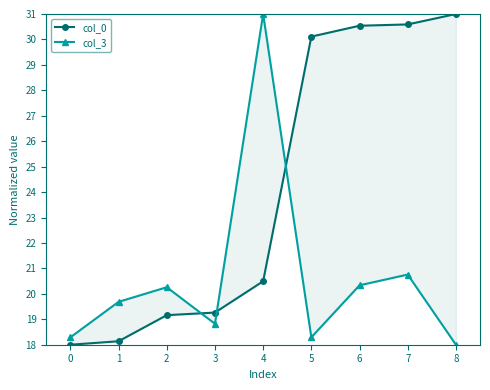

Read the col_3 value at 6.

20.3